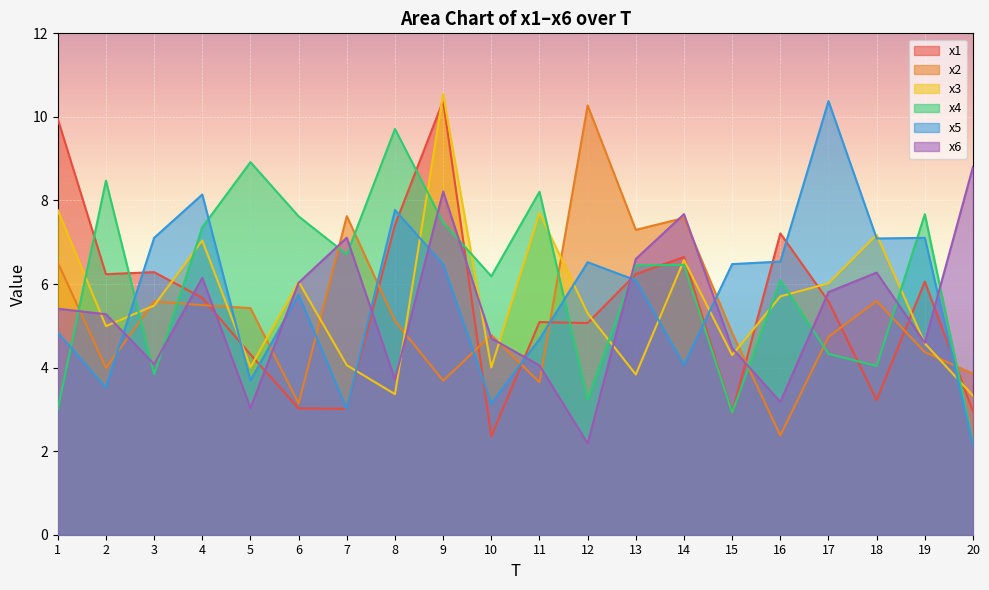

What is the sum of all x6 values?

107.3